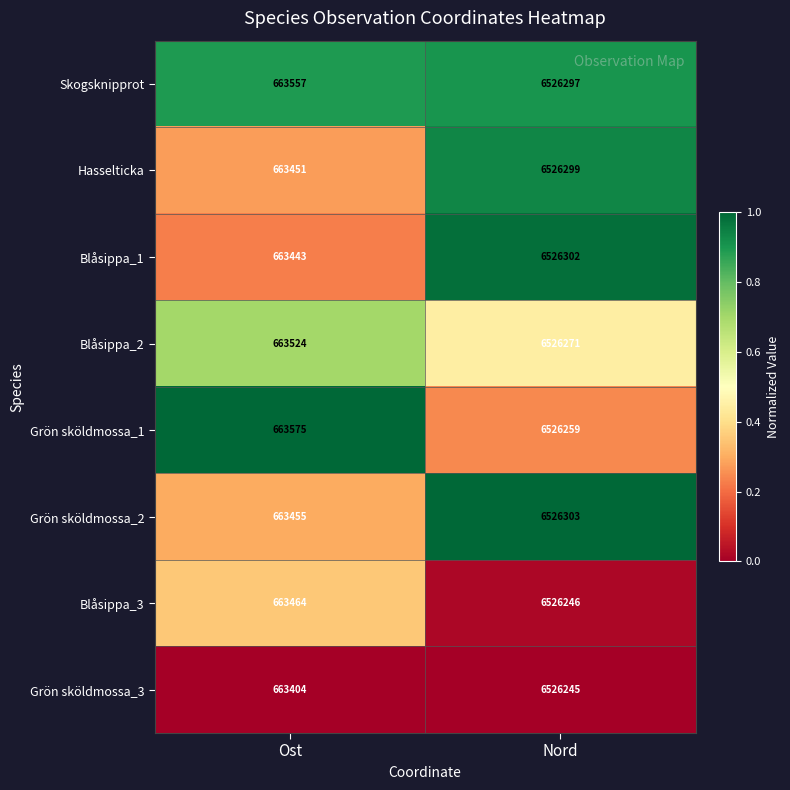

Reading left to right, transcribe all the data shown in this chart.

Skogsknipprot: 663557	6526297
Hasselticka: 663451	6526299
Blåsippa_1: 663443	6526302
Blåsippa_2: 663524	6526271
Grön sköldmossa_1: 663575	6526259
Grön sköldmossa_2: 663455	6526303
Blåsippa_3: 663464	6526246
Grön sköldmossa_3: 663404	6526245